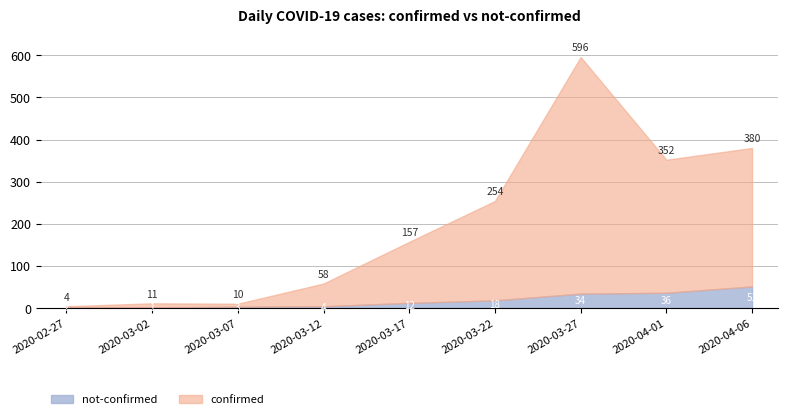

At 2020-04-01, list the series in order from smallest to largest.

not-confirmed, confirmed